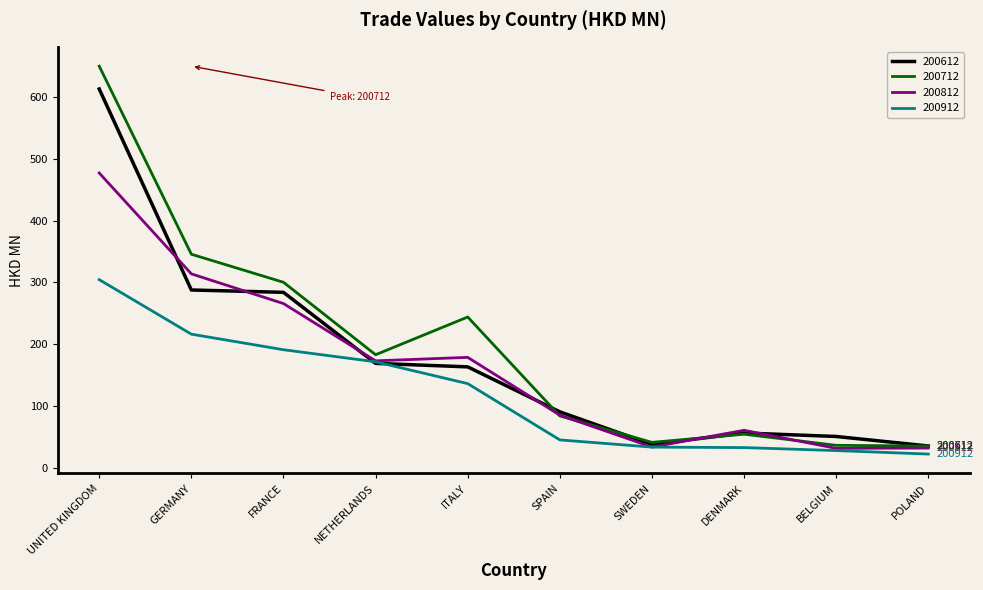

What is the spread (max minus min) of values at SWEDEN?

7.7